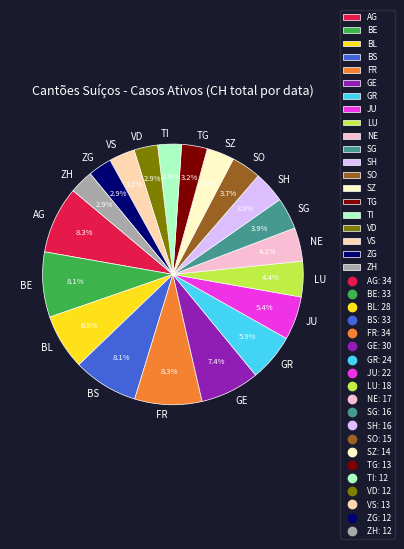

What percentage is the BE slice, to the nearest percent?

8%